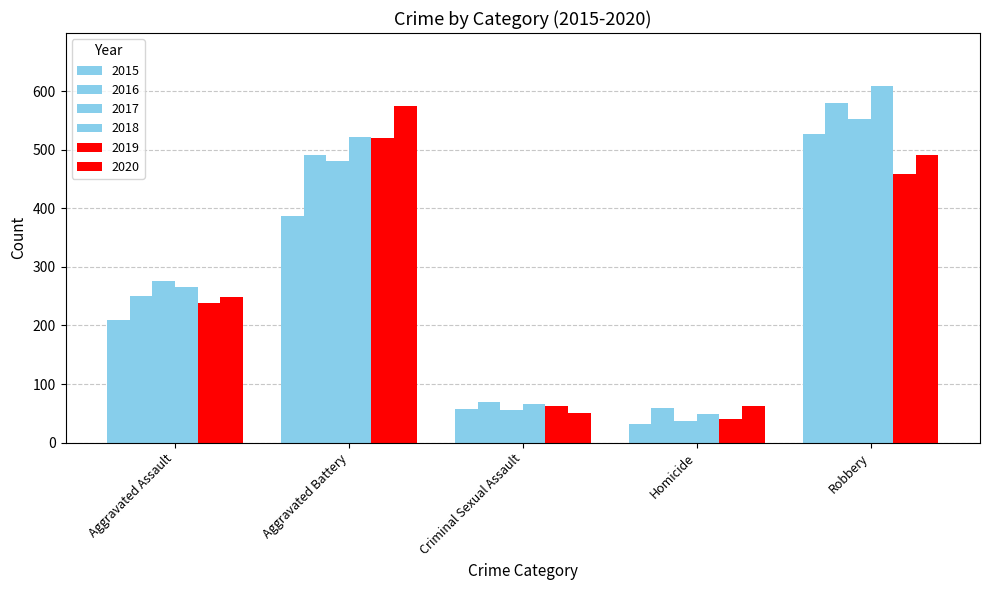

Which series has the largest range (max minus min)?

2018